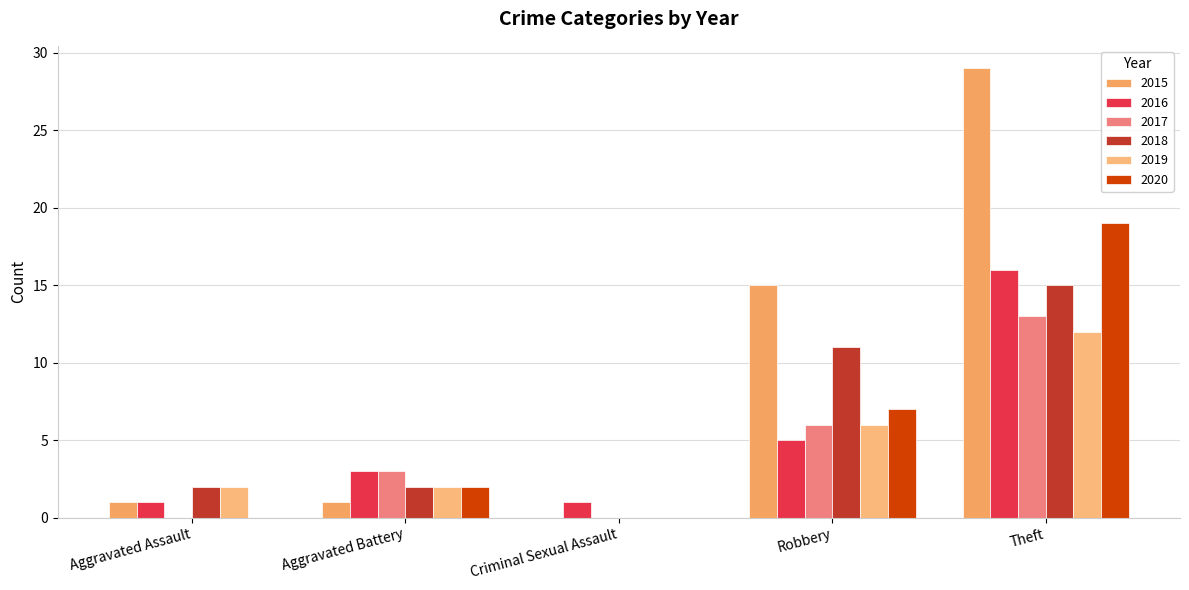

What is the value of the 2015 bar at the 4th from the left?

15